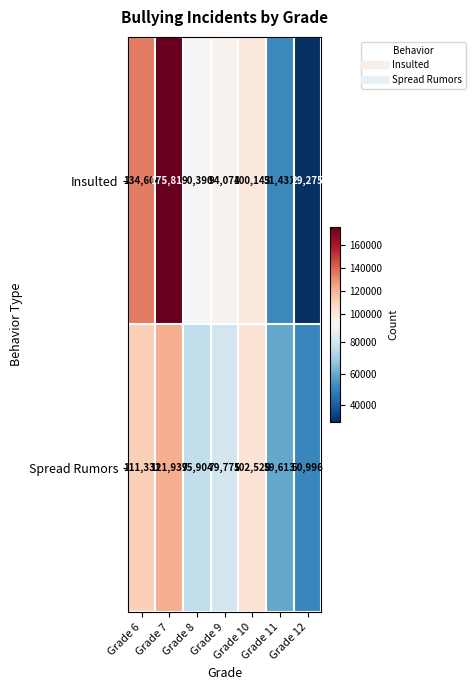

What is the difference between the maximum and minimum values in the Spread Rumors series?

70943